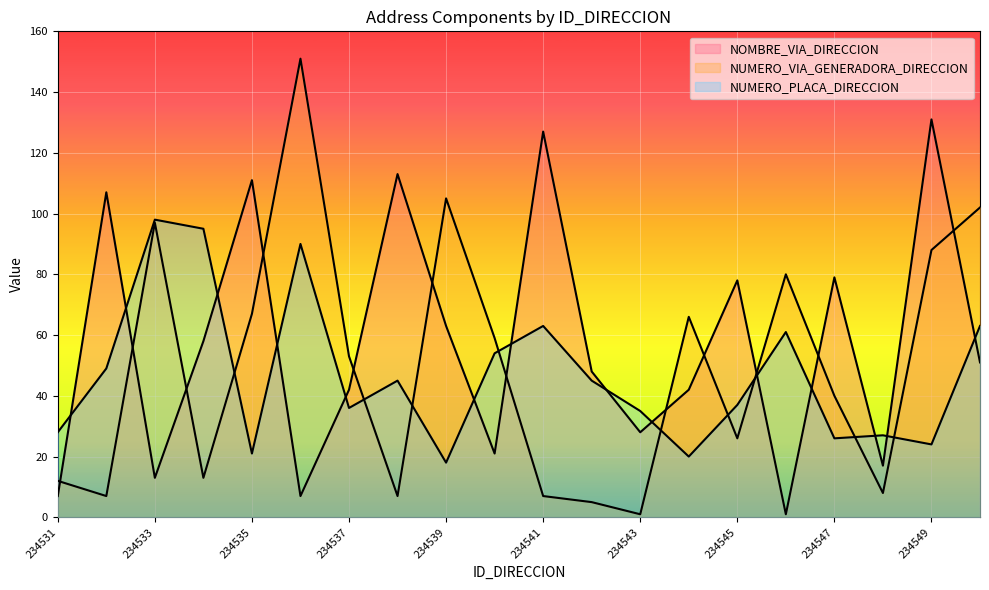

How many interior local valleys does the NOMBRE_VIA_DIRECCION series have?

6